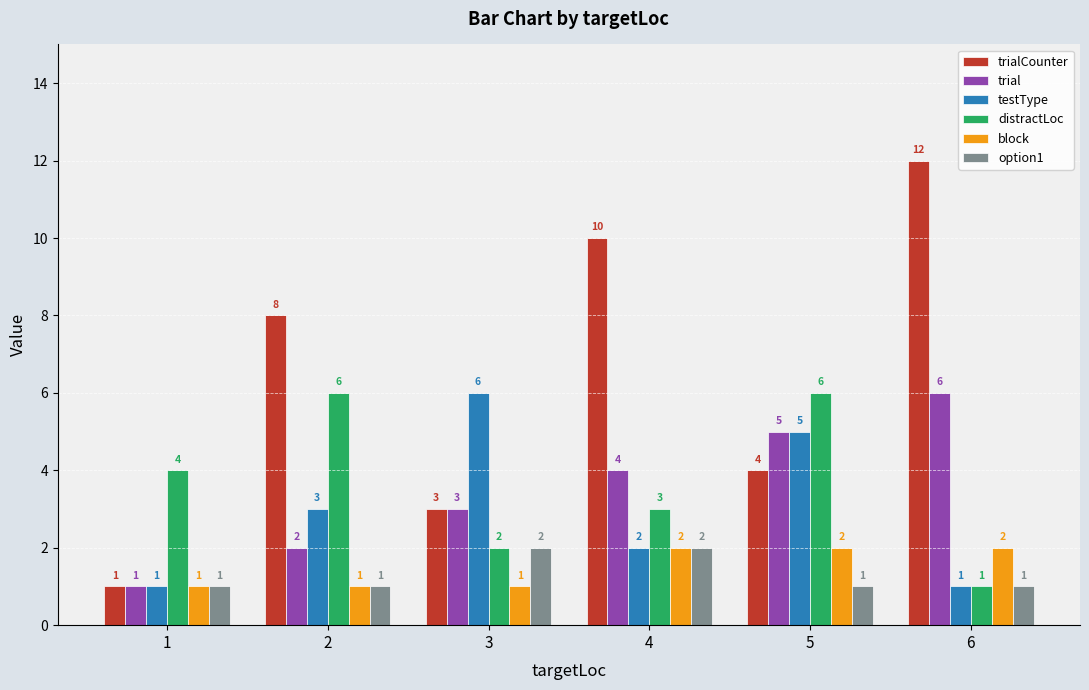

Which series has the largest total across all categories?

trialCounter